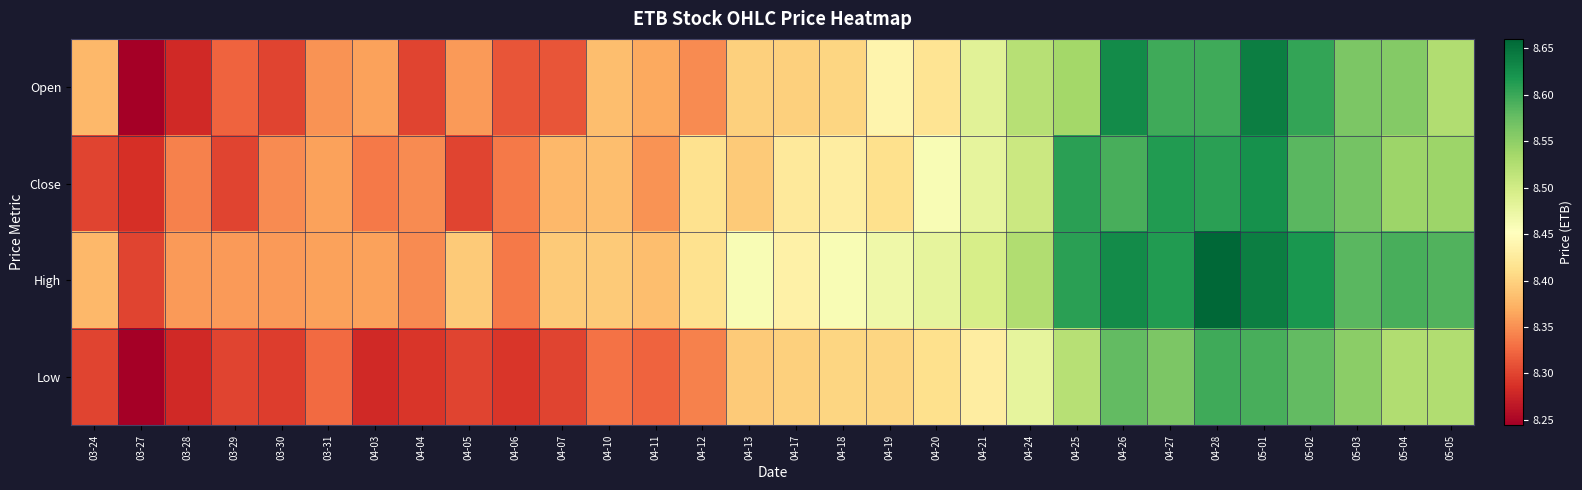

At 04-04, list the series in order from smallest to largest.

Low, Open, Close, High